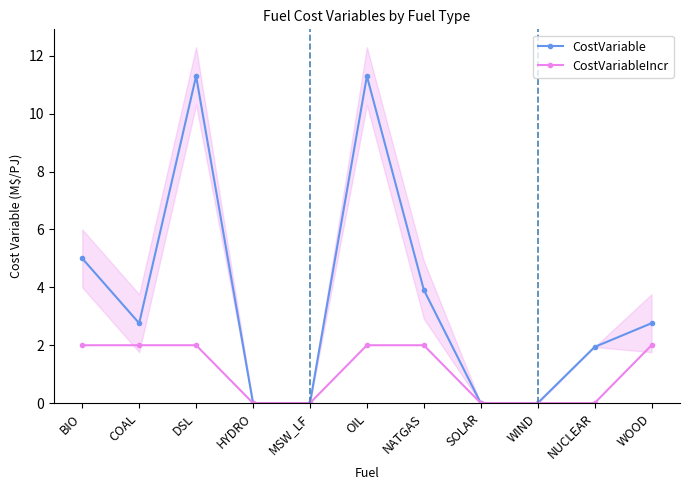

What is the label of the 7th point from the left?

NATGAS